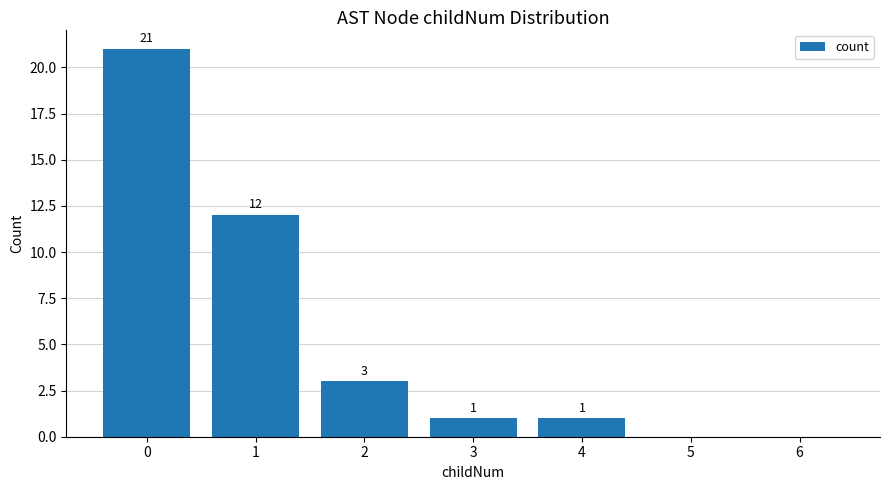

What is the sum of all values?

38